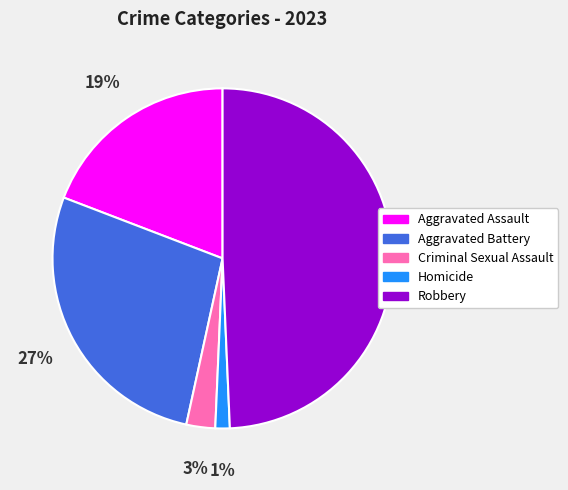

Which has a higher value, Aggravated Battery or Criminal Sexual Assault?

Aggravated Battery